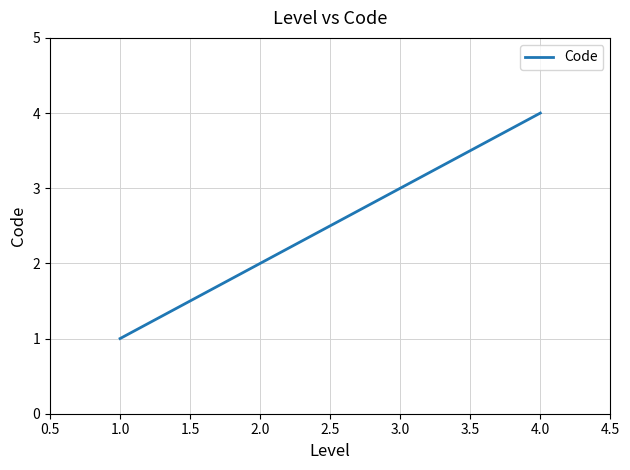

What is the difference between the maximum and minimum values?

3